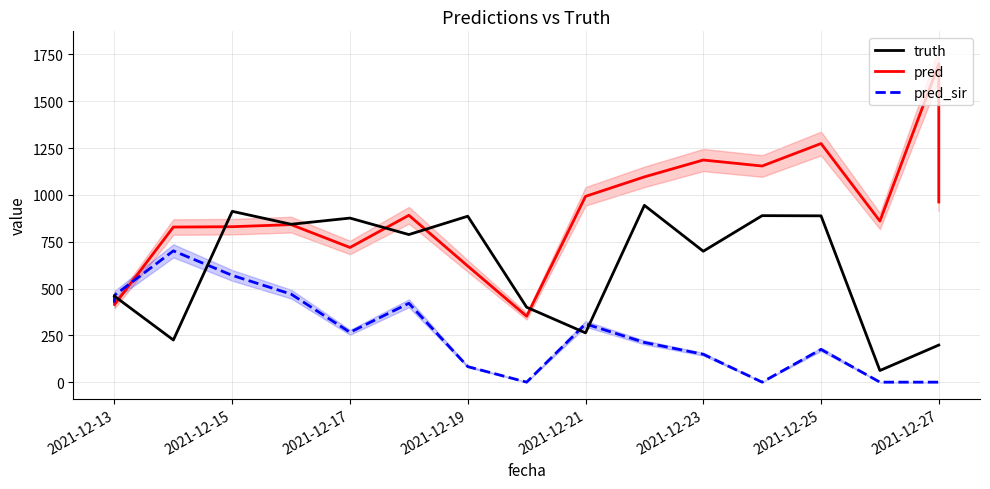

Which series has the largest range (max minus min)?

pred